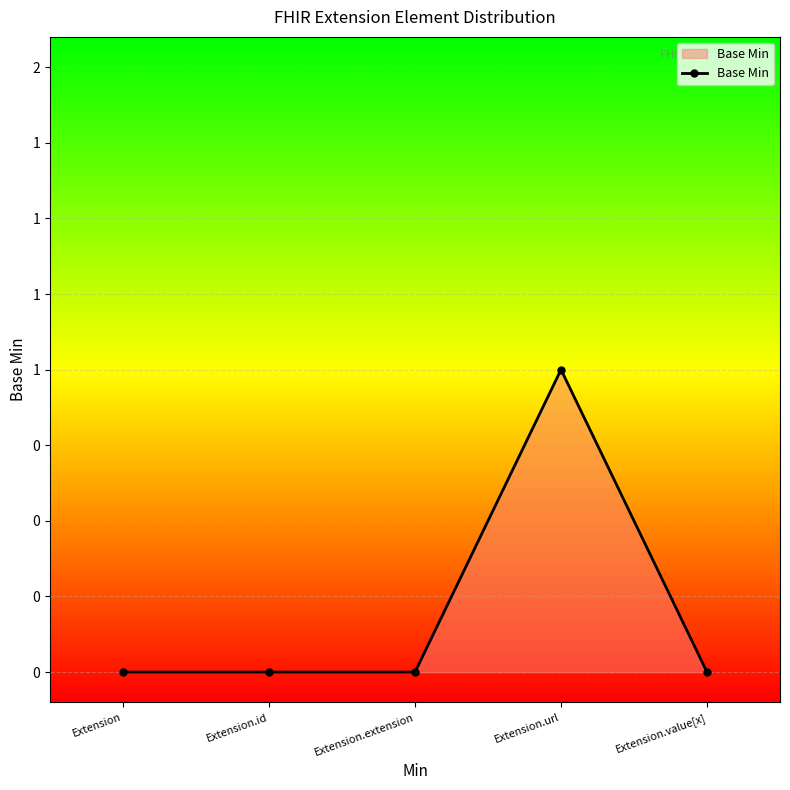

Between Extension.url and Extension.extension, which is larger?

Extension.url